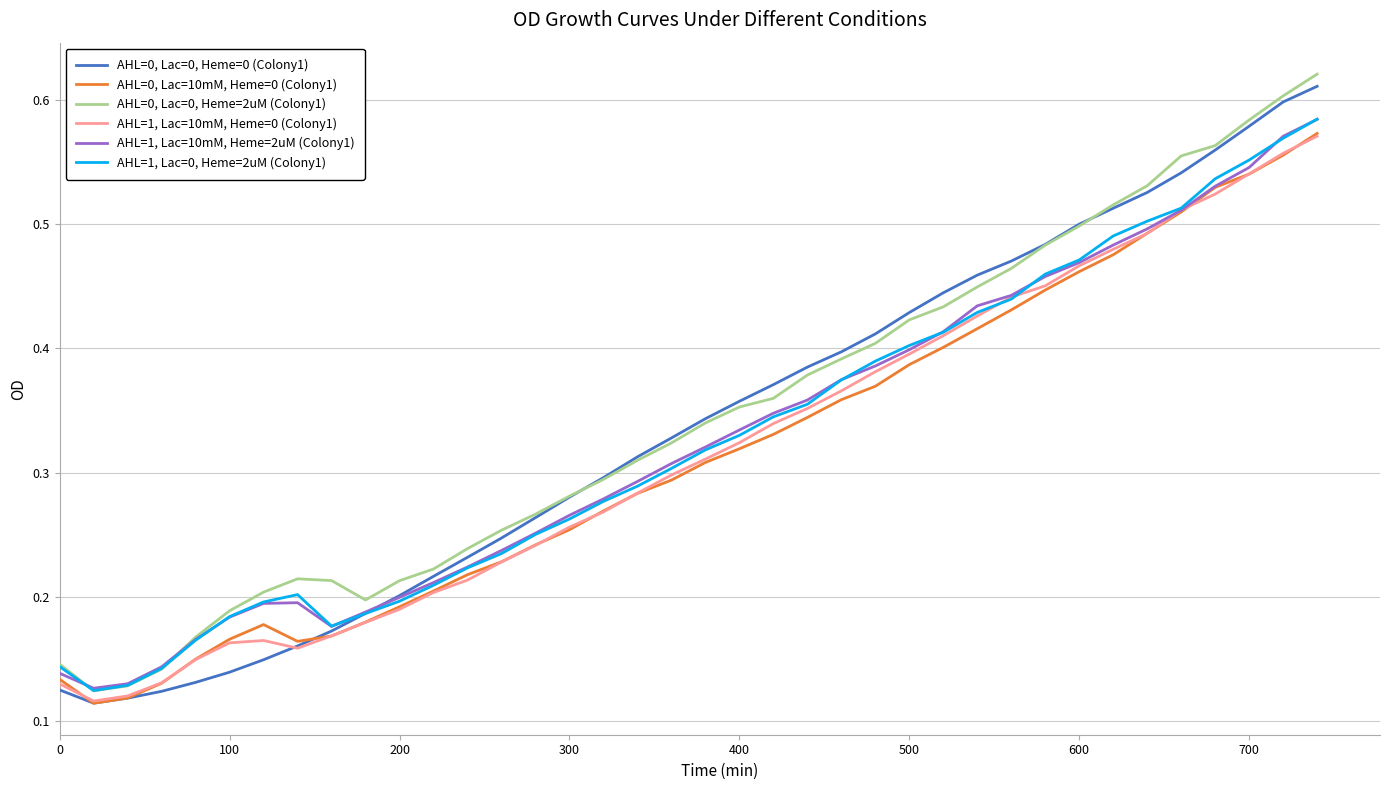

How many AHL=0, Lac=10mM, Heme=0 (Colony1) values are between 0 and 1?

38